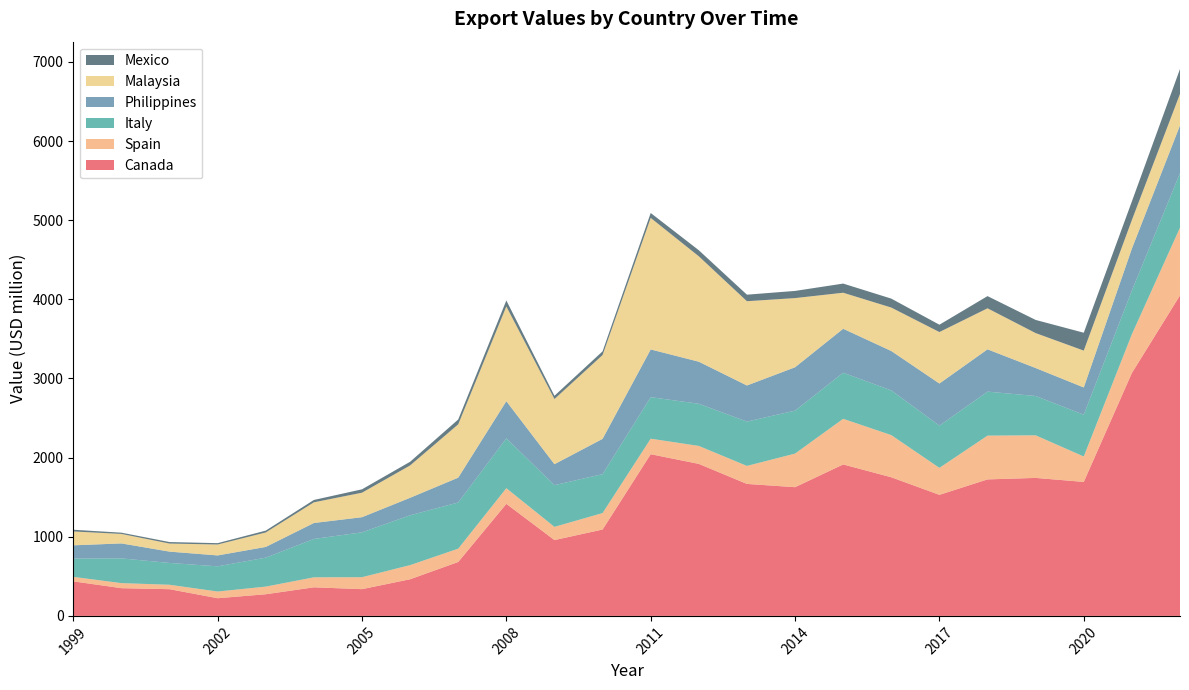

Reading left to right, list all the values displayed in this chart.

Canada: 436.6	350.4	337.6	223.4	273.6	361.2	338.0	463.1	681.3	1416.0	958.3	1091.5	2043.2	1920.9	1667.7	1626.5	1913.9	1751.8	1529.8	1724.8	1743.7	1693.1	3069.6	4049.9
Spain: 56.8	63.7	56.0	84.7	96.5	126.3	151.1	178.6	168.3	197.9	166.8	208.1	196.1	226.9	227.6	424.5	576.7	532.8	341.0	553.3	538.2	321.2	489.4	856.2
Italy: 231.0	312.6	275.5	318.4	365.9	484.8	566.9	629.8	583.6	629.6	526.9	491.8	524.8	532.8	560.4	542.8	582.3	565.2	533.7	555.9	497.0	528.2	552.3	687.6
Philippines: 167.5	189.2	143.3	137.7	135.4	201.8	191.2	221.0	313.9	469.9	265.0	445.8	603.0	531.5	455.9	548.0	555.4	497.7	531.9	534.5	353.3	344.1	530.2	604.2
Malaysia: 175.1	120.0	101.8	138.0	183.0	261.1	309.6	408.8	673.7	1197.1	823.4	1059.1	1662.1	1332.1	1064.8	874.2	455.4	548.8	650.5	518.4	441.6	465.8	361.4	398.2
Mexico: 21.8	15.9	19.1	17.2	23.3	29.9	42.7	46.3	61.1	75.5	41.4	46.9	62.0	76.3	82.6	90.5	115.6	113.0	92.6	154.1	166.1	225.9	234.8	314.5